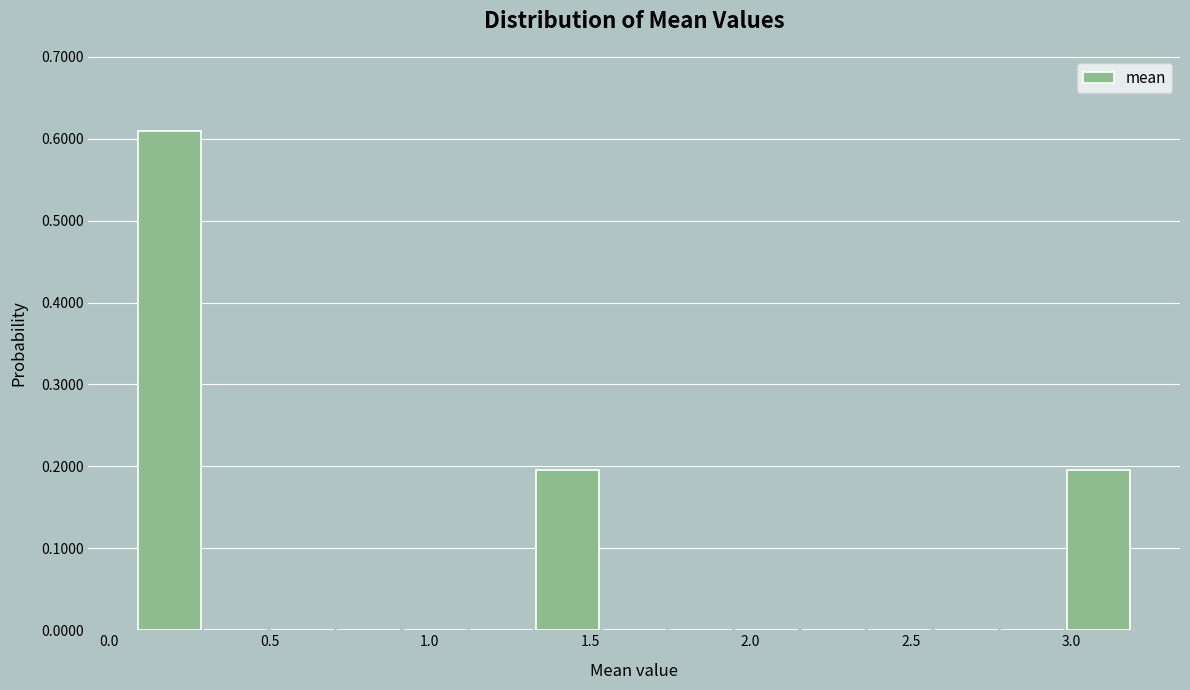

Reading left to right, transcribe this chart: for each bar, give the range it covers on the x-axis and its height. Neither the bar edges nor the heights are printed on the chart, so give them approximately, as read against the axes.

0.10 to 0.30: 0.61
0.30 to 0.50: 0
0.50 to 0.70: 0
0.70 to 0.90: 0
0.90 to 1.10: 0
1.10 to 1.35: 0
1.35 to 1.55: 0.20
1.55 to 1.75: 0
1.75 to 1.95: 0
1.95 to 2.15: 0
2.15 to 2.35: 0
2.35 to 2.55: 0
2.55 to 2.80: 0
2.80 to 3.00: 0
3.00 to 3.20: 0.20